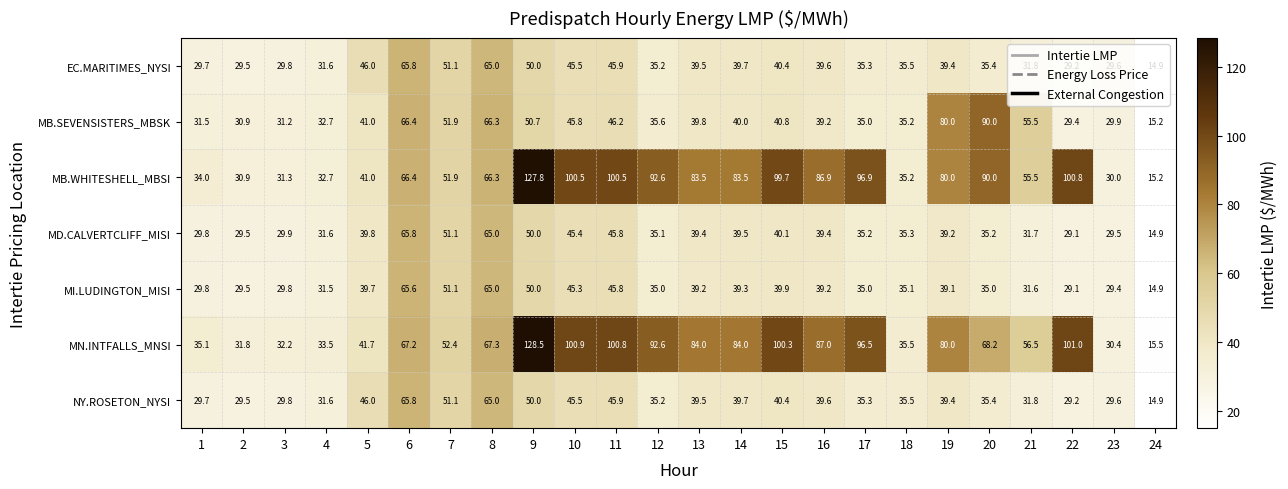

At how many categories does at least one series exceed 17?

23